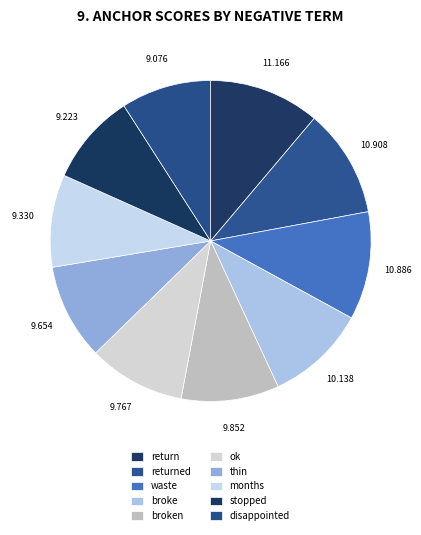

Which slice is the smallest?

disappointed